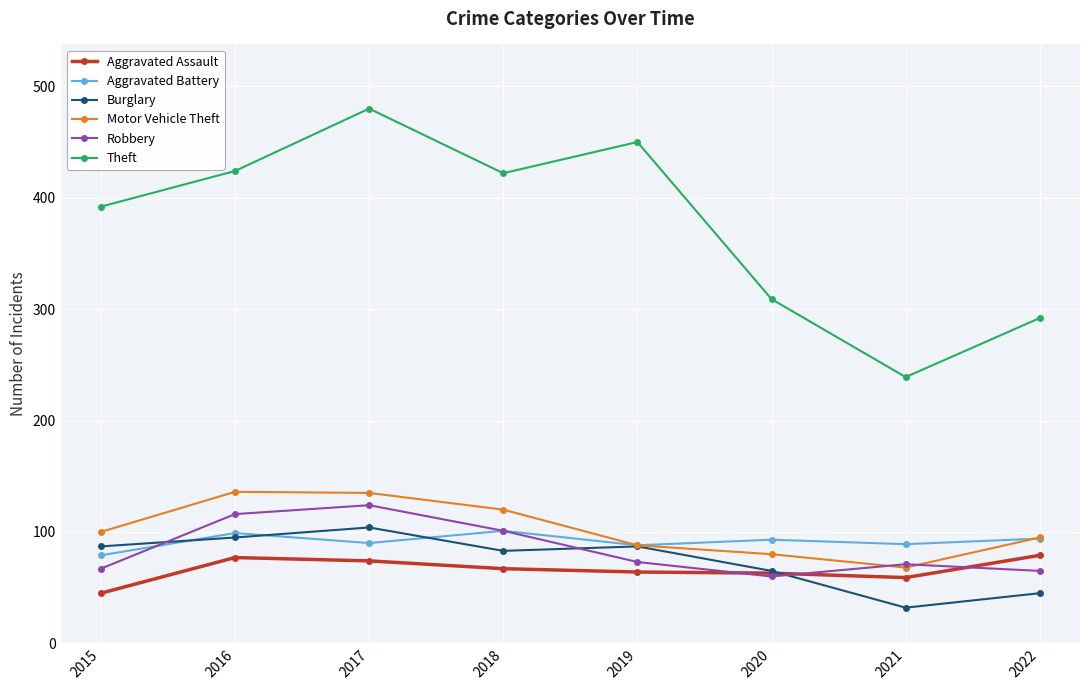

How many lines are shown in the chart?

6